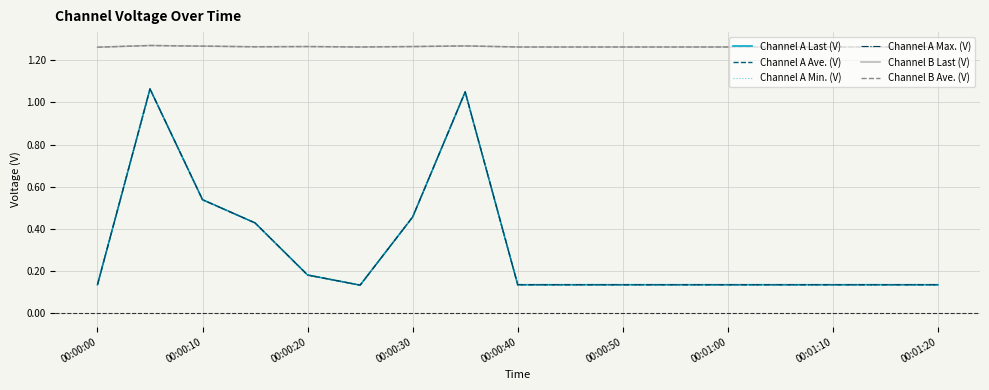

Does the chart have visible grid lines?

Yes